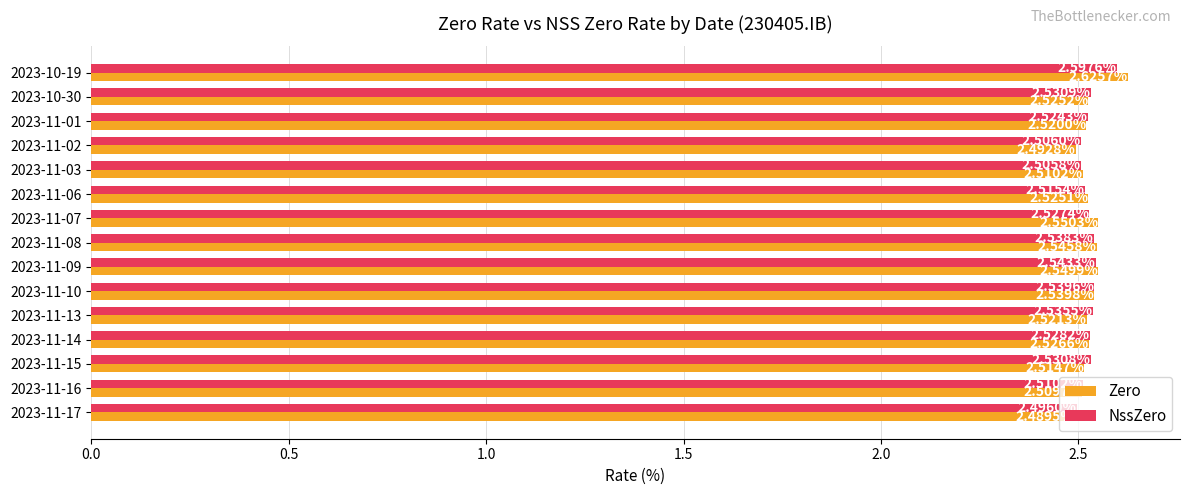

Which series has the largest range (max minus min)?

Zero